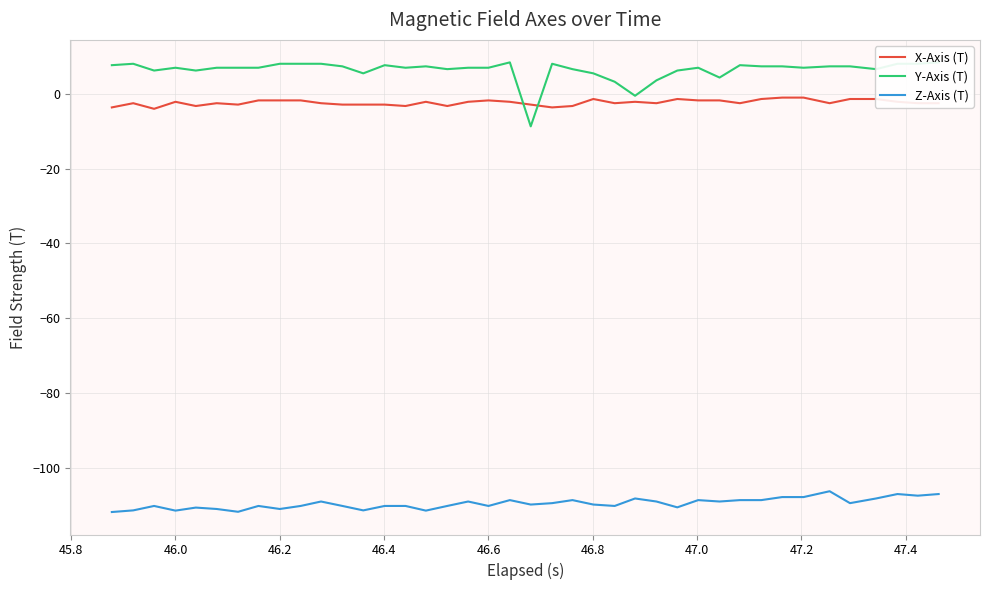

Which series has the largest total across all categories?

Y-Axis (T)